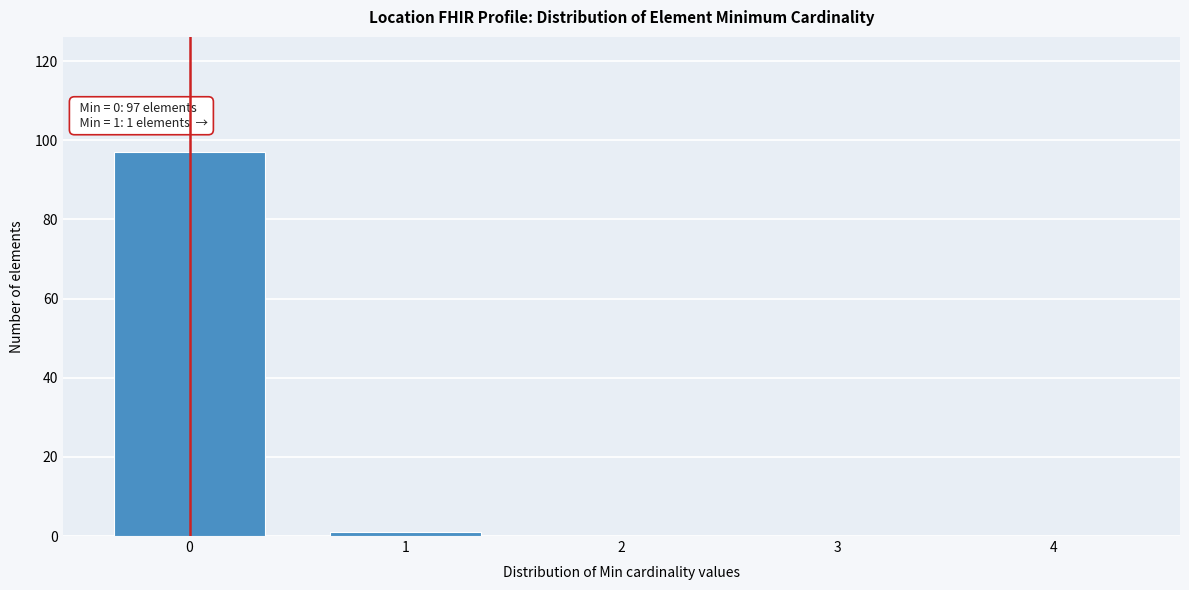

Reading left to right, extract all data points from this chart.

0=97	1=1	2=0	3=0	4=0